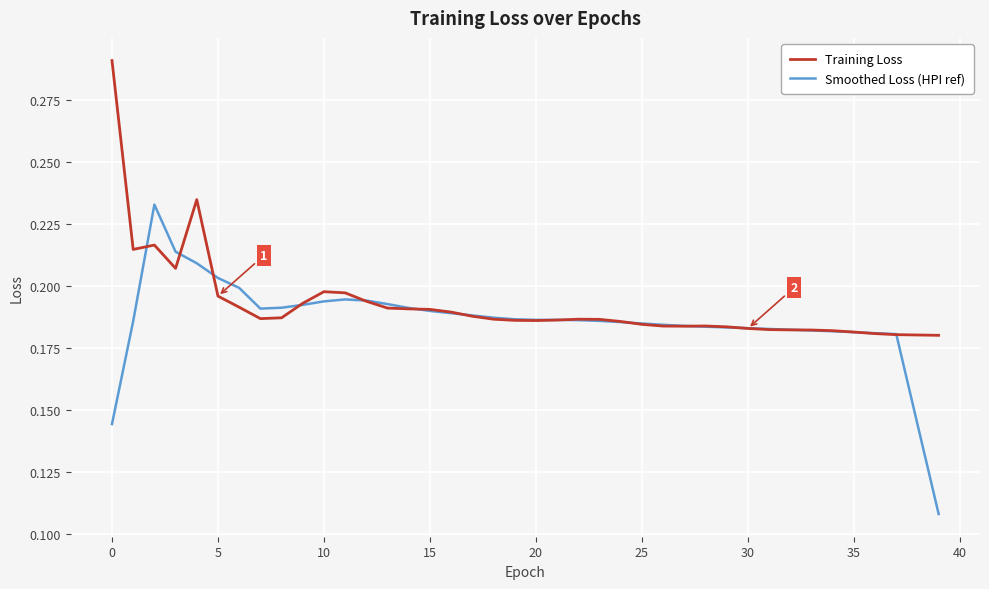

Which series has the widest spread of values?

Smoothed Loss (HPI ref)